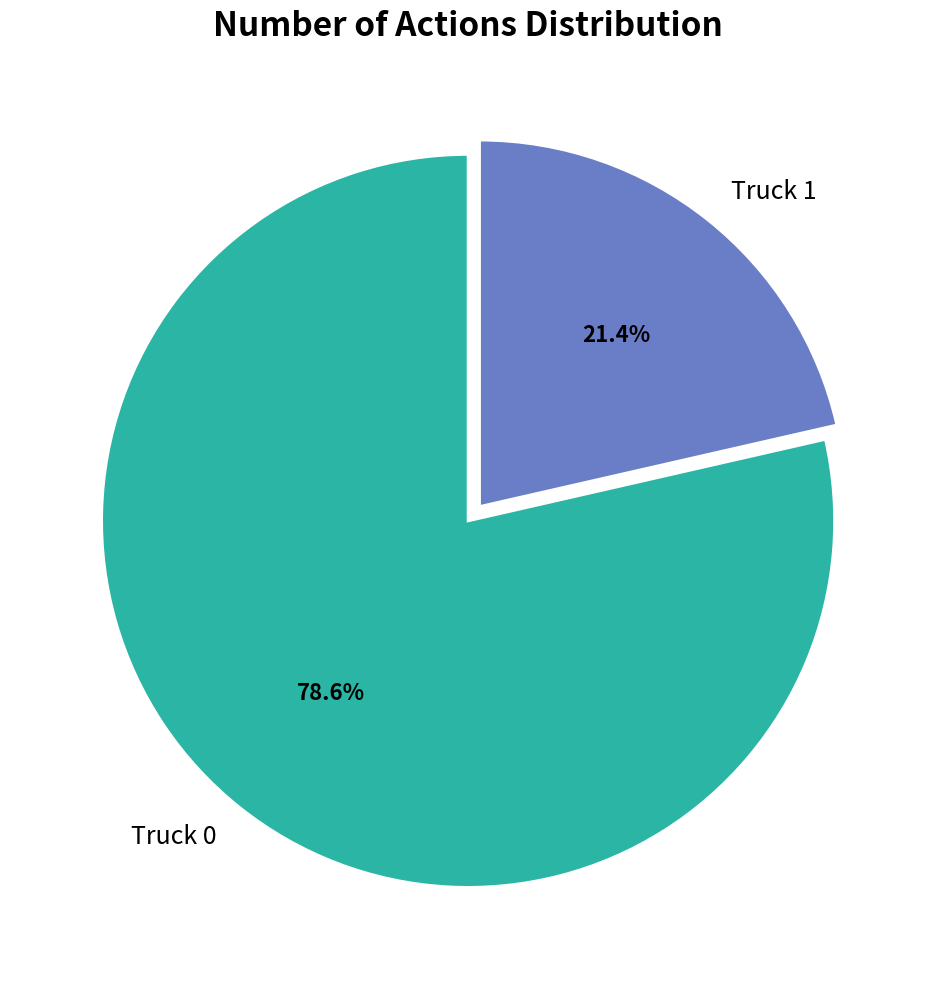

True or false: Truck 0 accounts for 91% of the total.

False